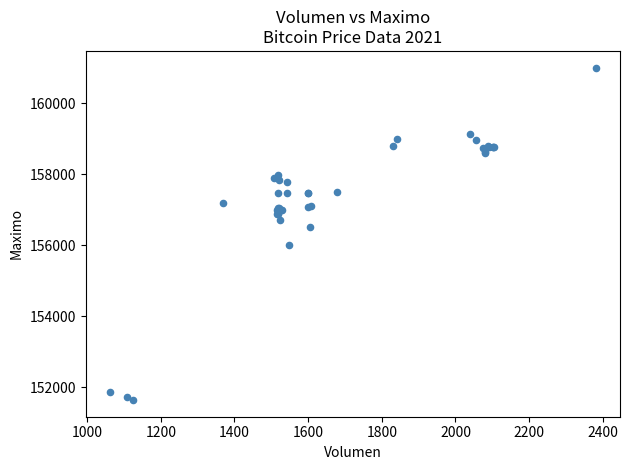

What Y value in the scatter plot is closest to 156316?

156500